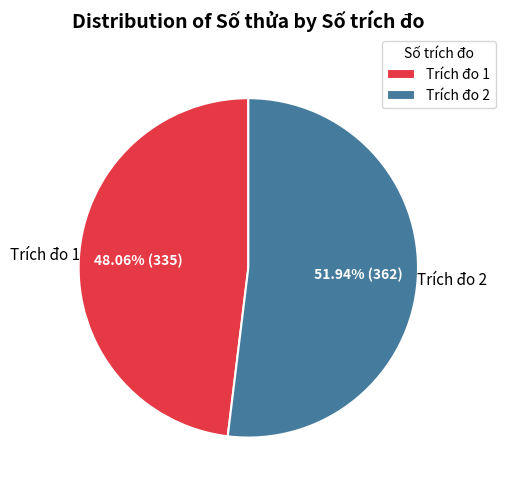

Which slice represents more than half of the pie?

Trích đo 2